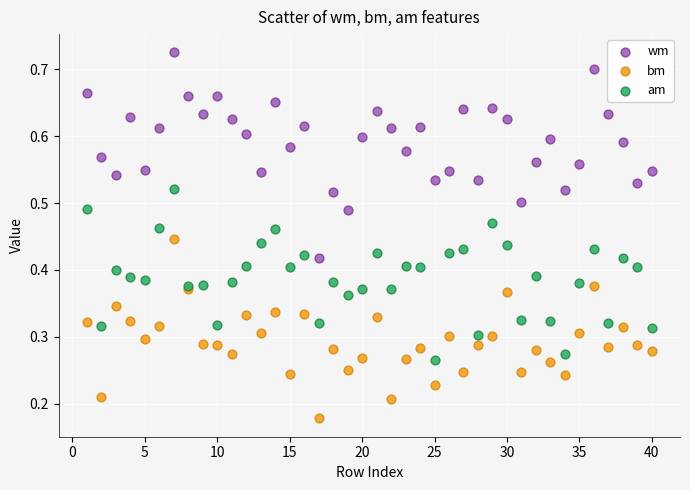

Which series reaches the minimum Y coordinate?

bm